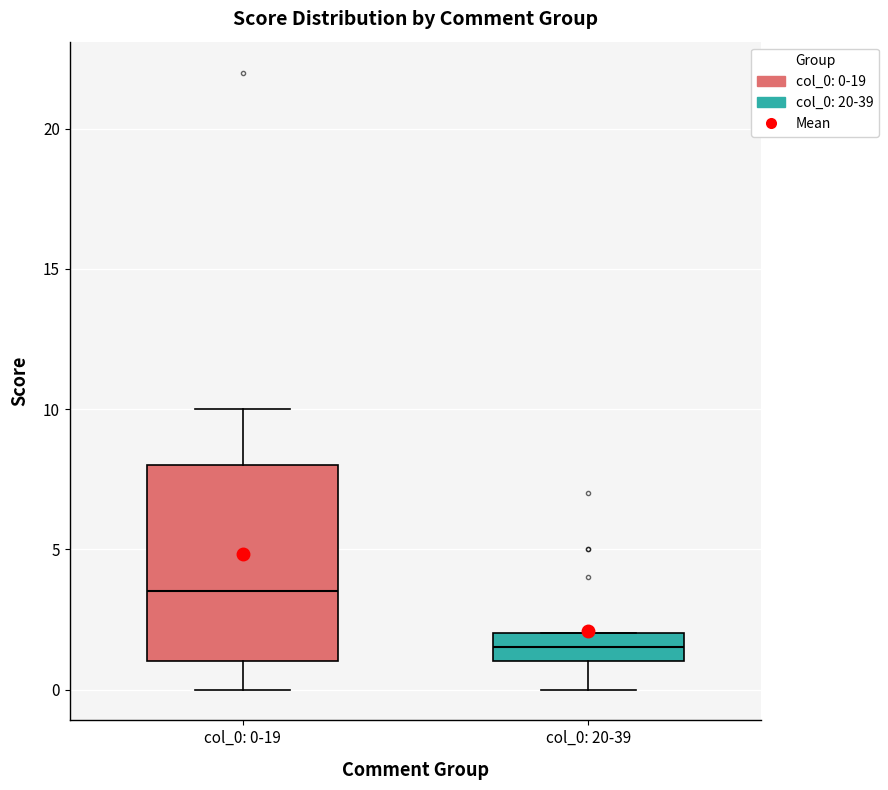

Reading left to right, transcribe this box plot: for each box, give where its median line is, the range the box spans, and where its two whiskers end, as read against the y-axis. The values are not printed on the chart, so give them approximately, as read against the axis.

col_0: 0-19: median 3.5, box 1.0 to 8.0, whiskers 0.0 to 10.0
col_0: 20-39: median 1.5, box 1.0 to 2.0, whiskers 0.0 to 2.0